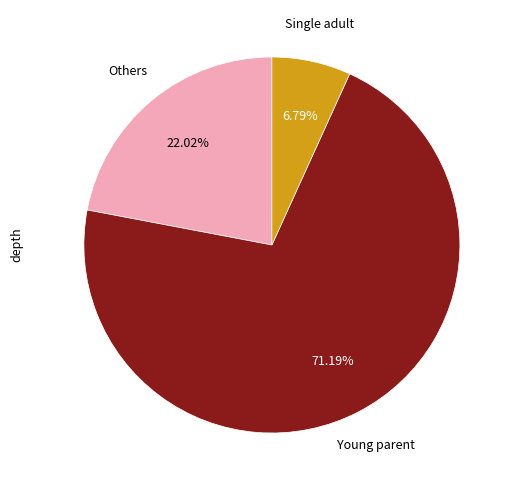

How many slices are in this pie chart?

3